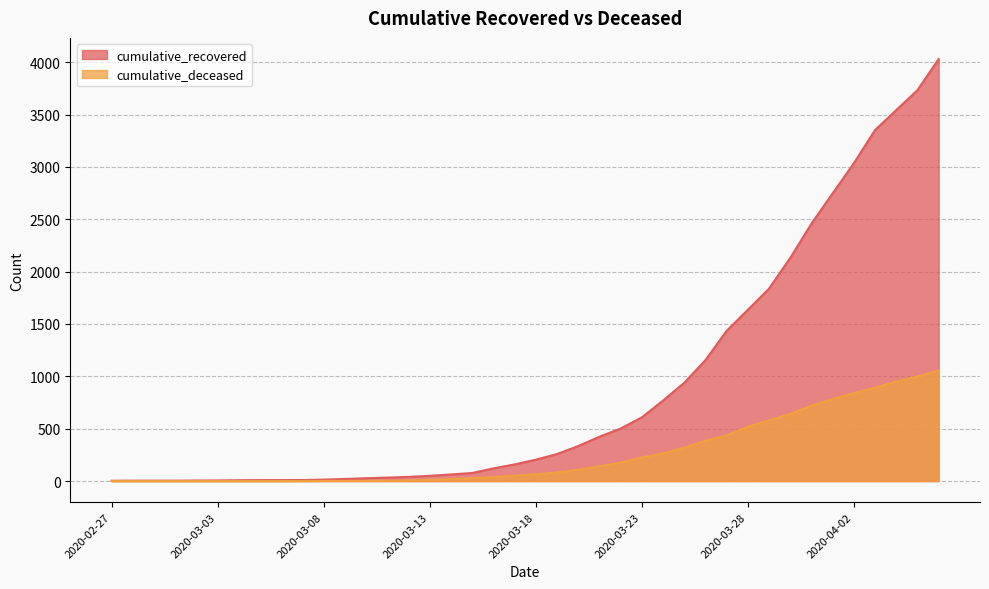

Which series has the widest spread of values?

cumulative_recovered